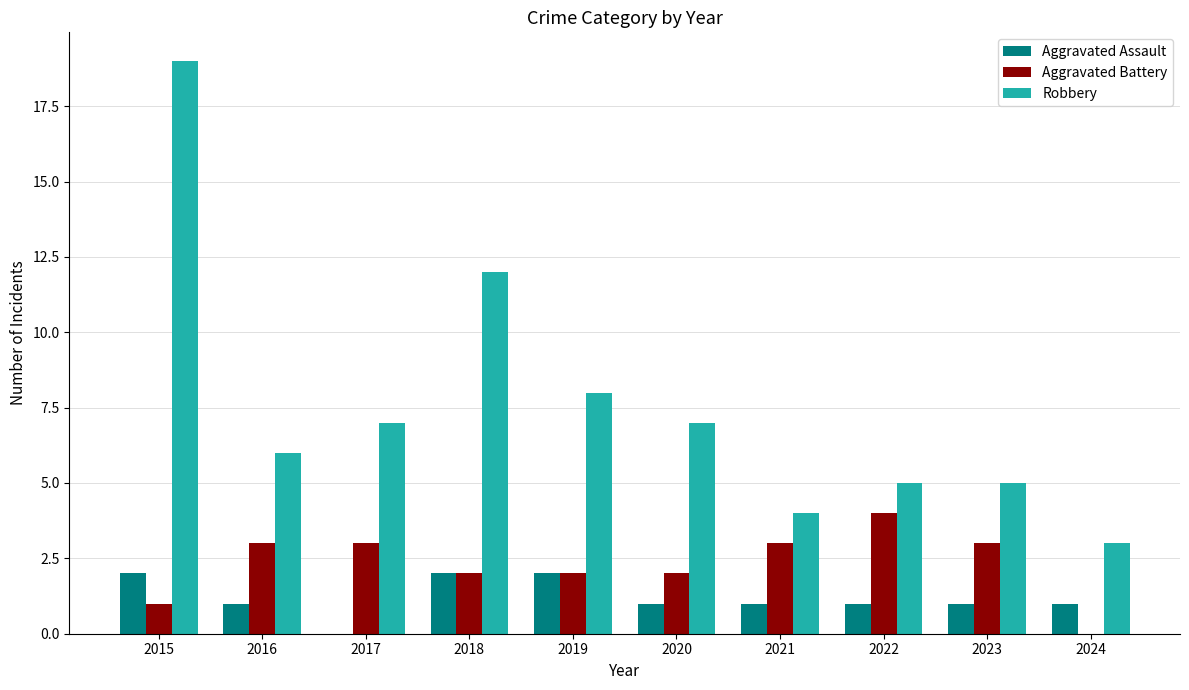

Which series has the largest total across all categories?

Robbery